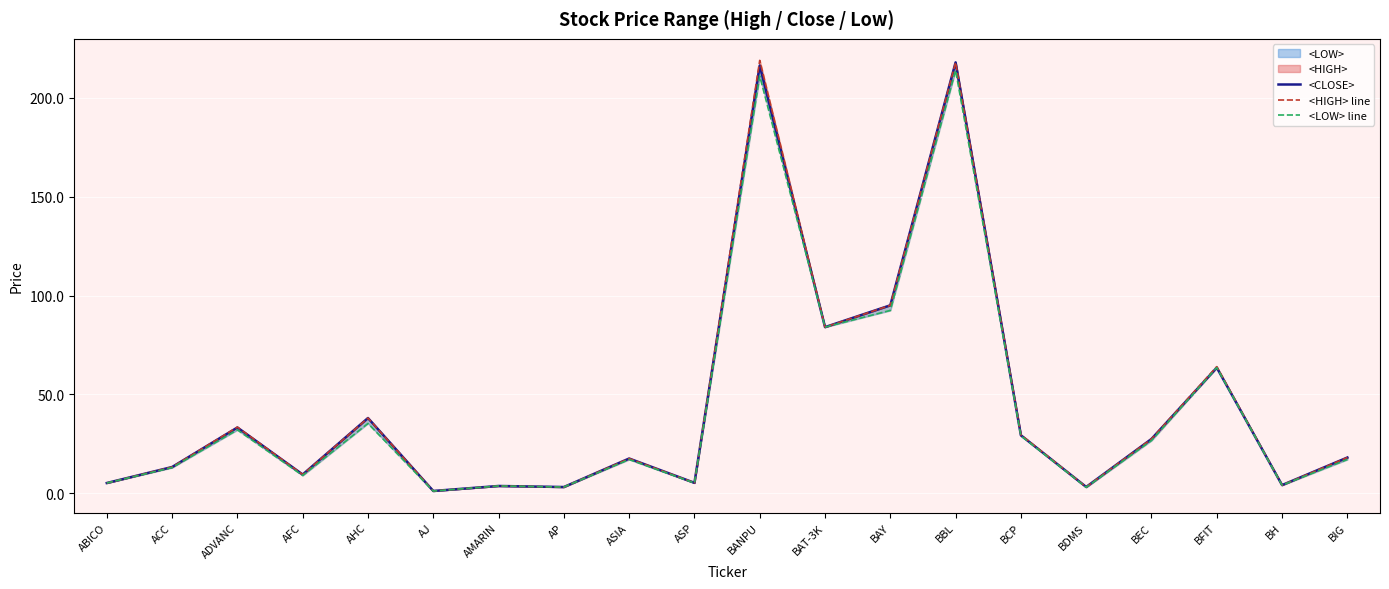

What is the value of the <HIGH> line point at the 3rd from the left?

33.4